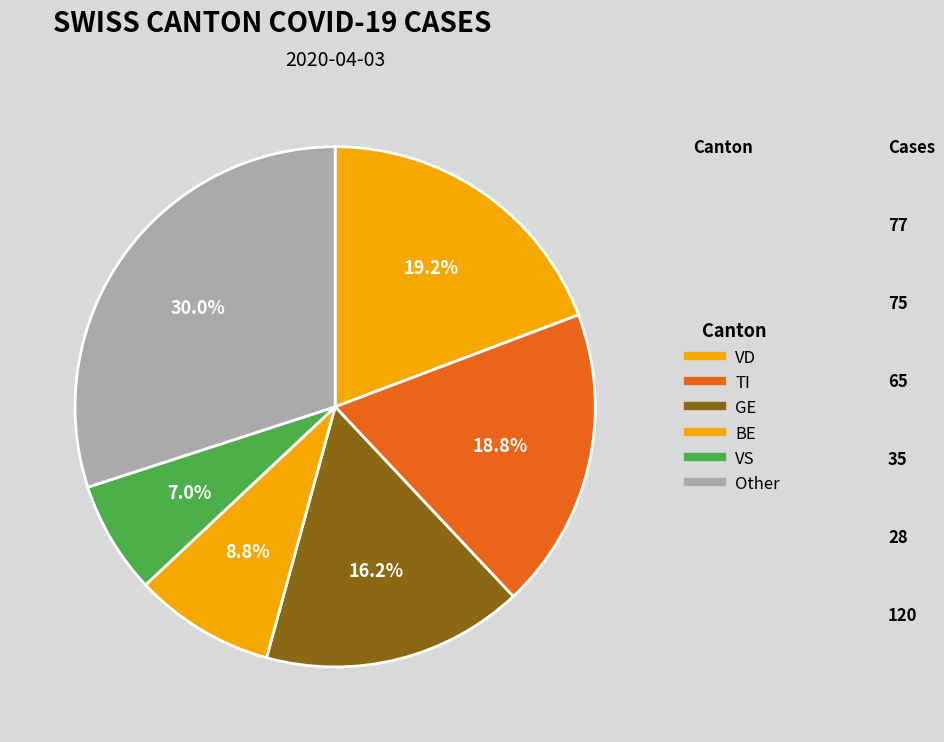

How many slices are in this pie chart?

6